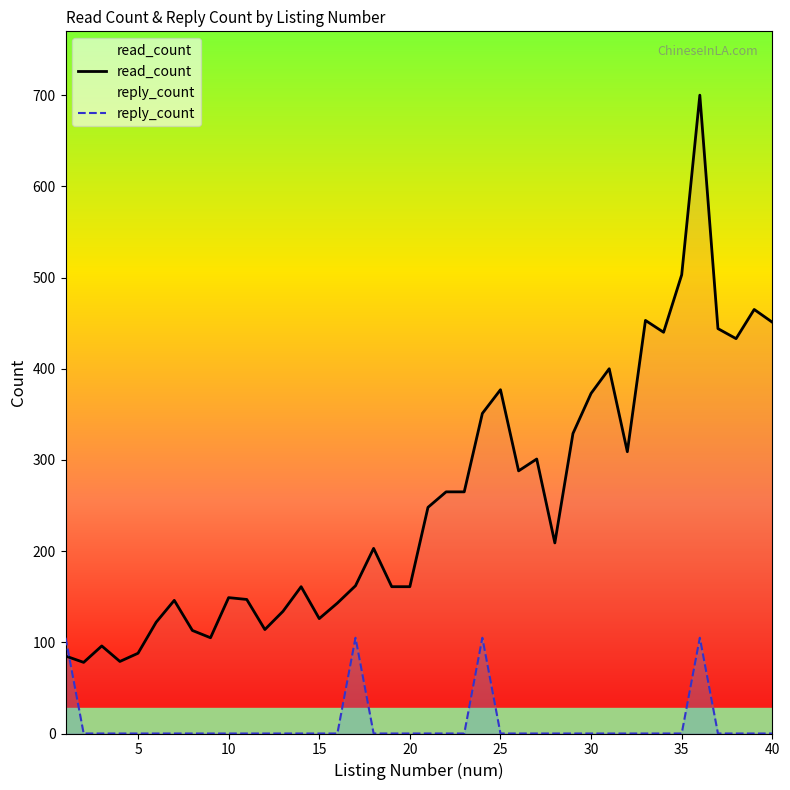

True or false: read_count and reply_count cross at least once.

True